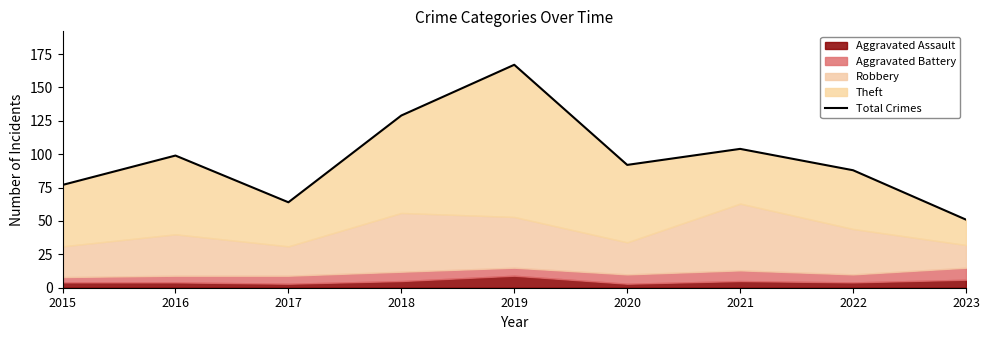

What is the difference between the maximum and second lowest values?

103